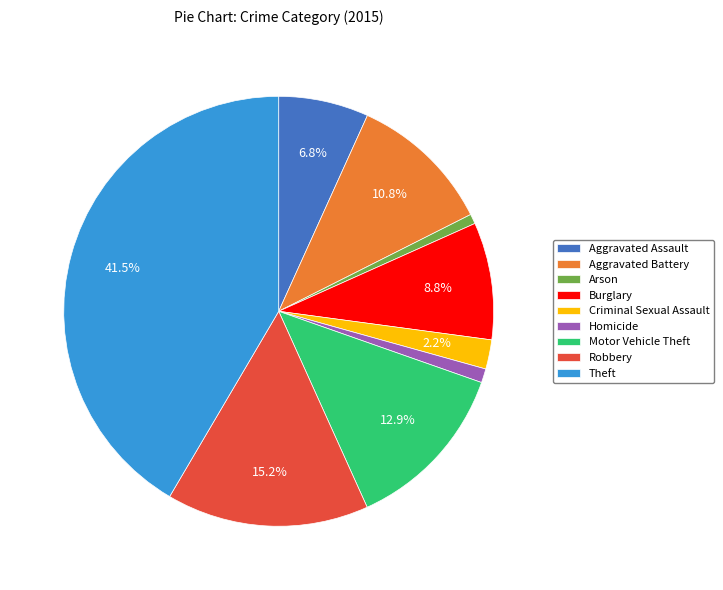

Combined, do Homicide and Robbery account for over 50%?

No